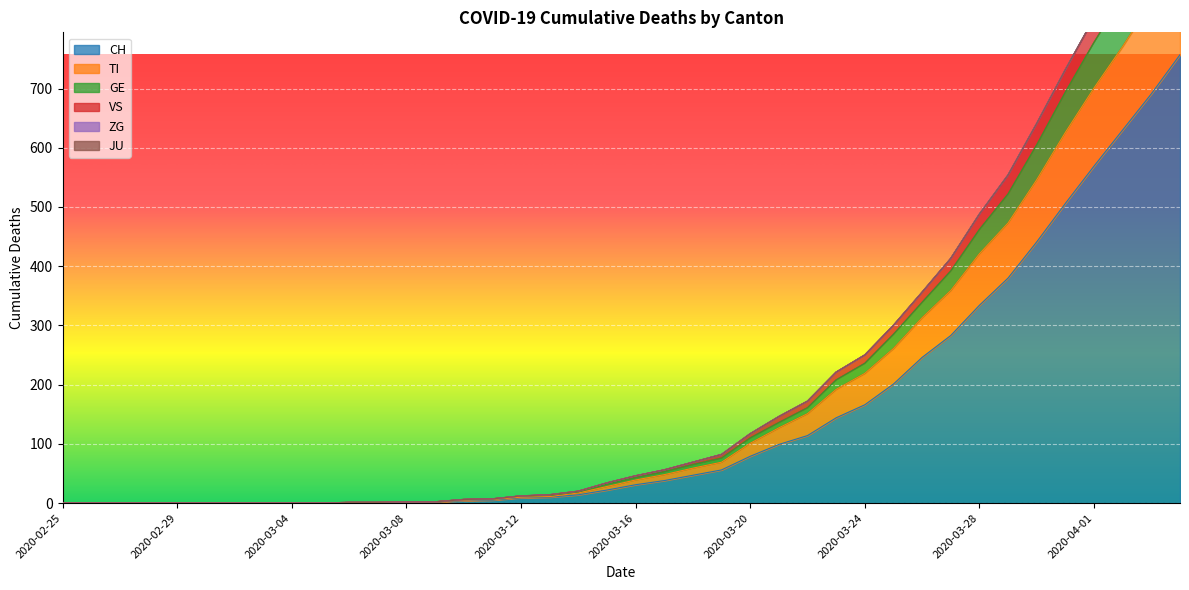

Is it true that CH equals 166 at 2020-03-24?

True